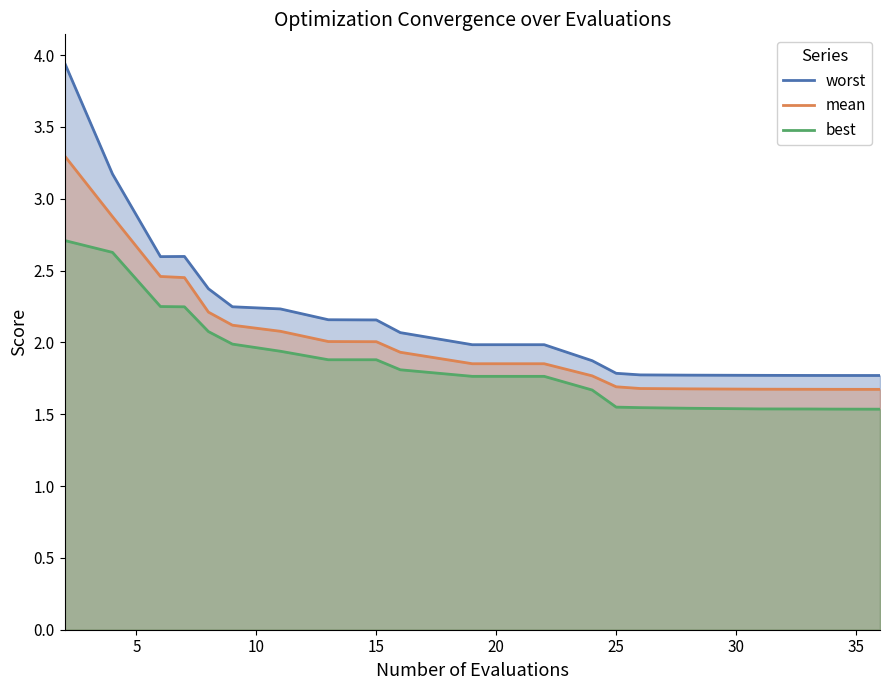

Which series has the widest spread of values?

worst